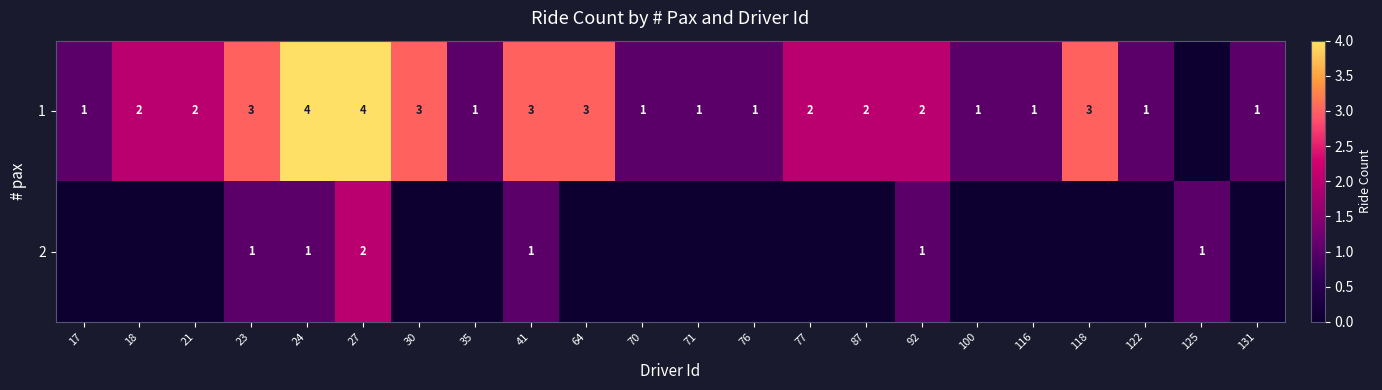

Is it true that 1 equals 3 at 77?

False